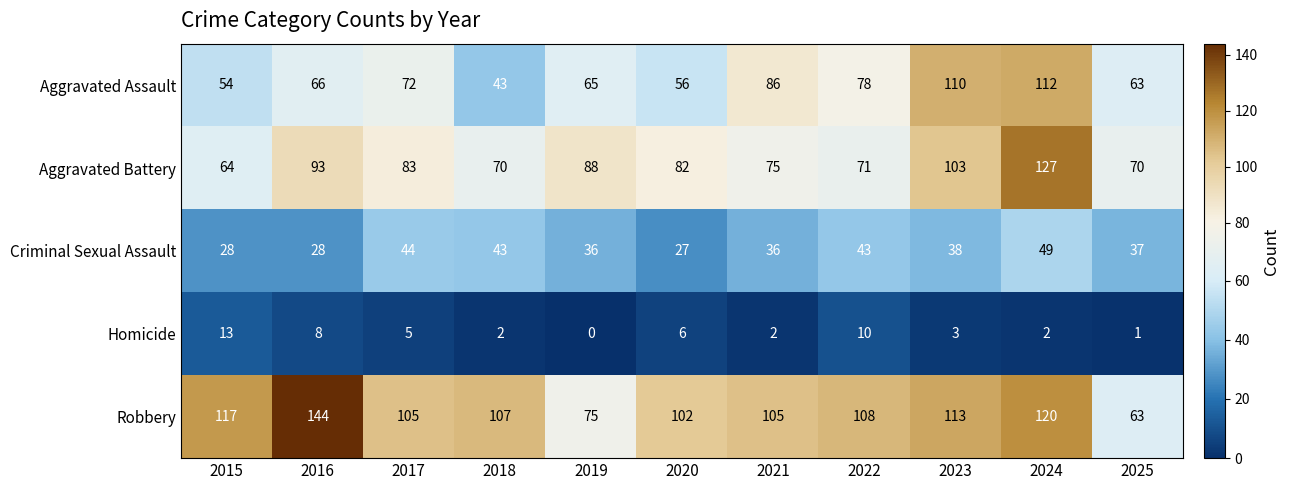

At 2020, list the series in order from smallest to largest.

Homicide, Criminal Sexual Assault, Aggravated Assault, Aggravated Battery, Robbery